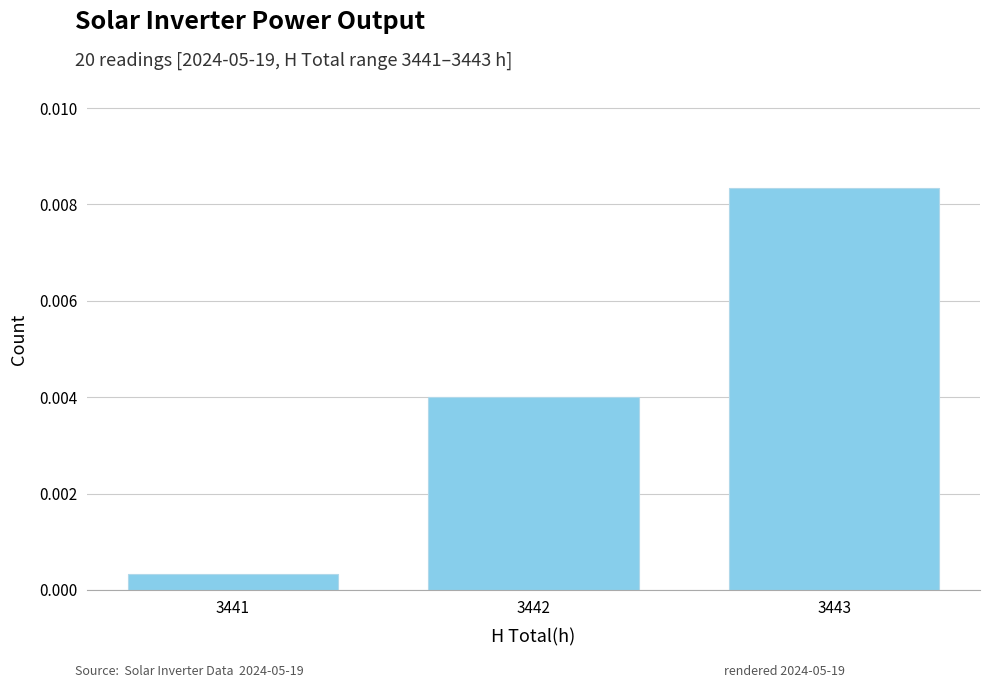

At which category does the chart reach its peak across all series?

3443